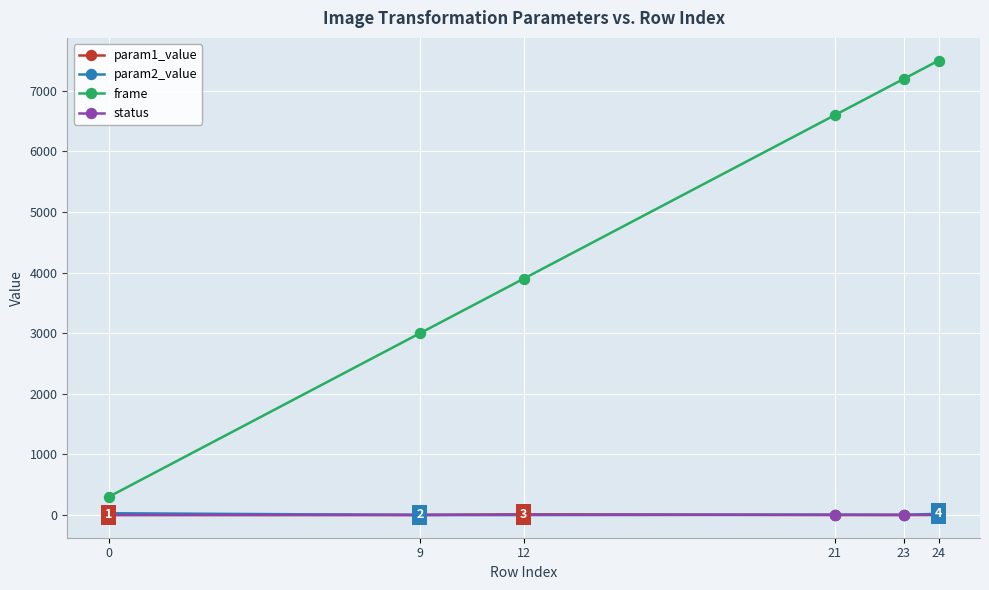

What is the value of the frame point at the 4th from the left?

6600.0